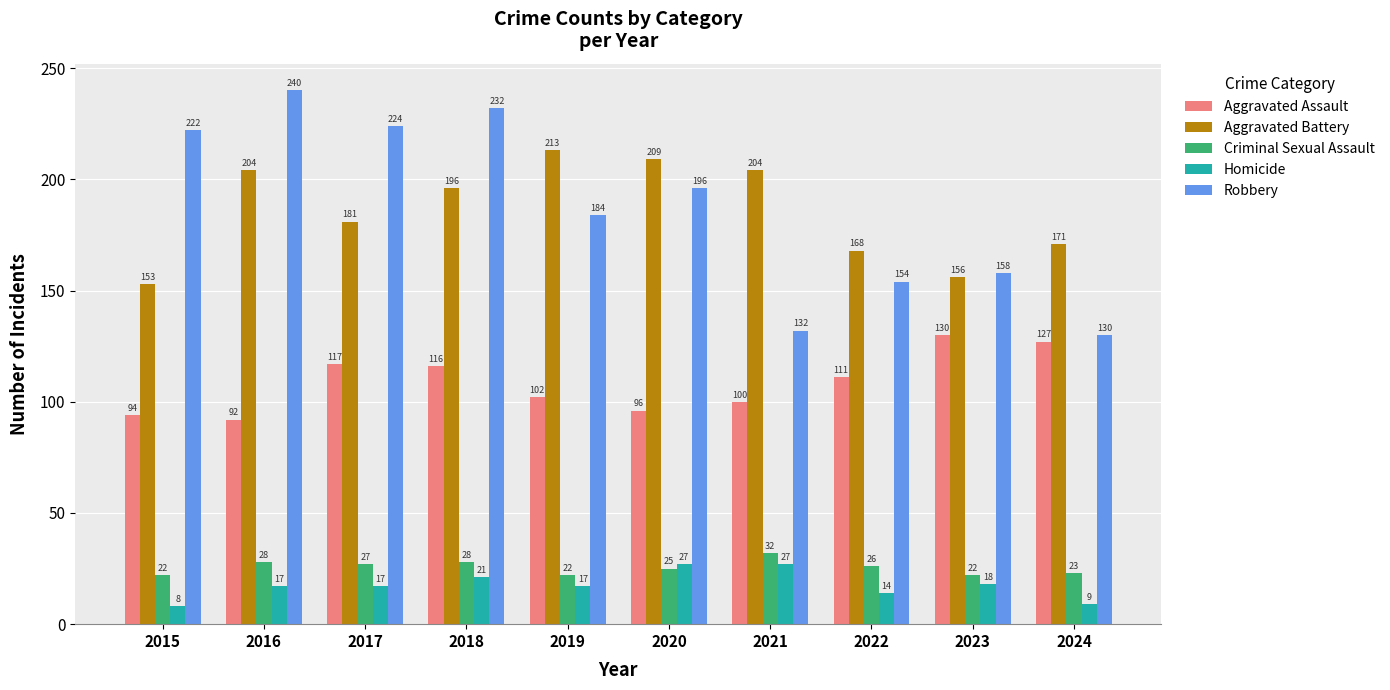

Which category has the highest value across all series?

2016